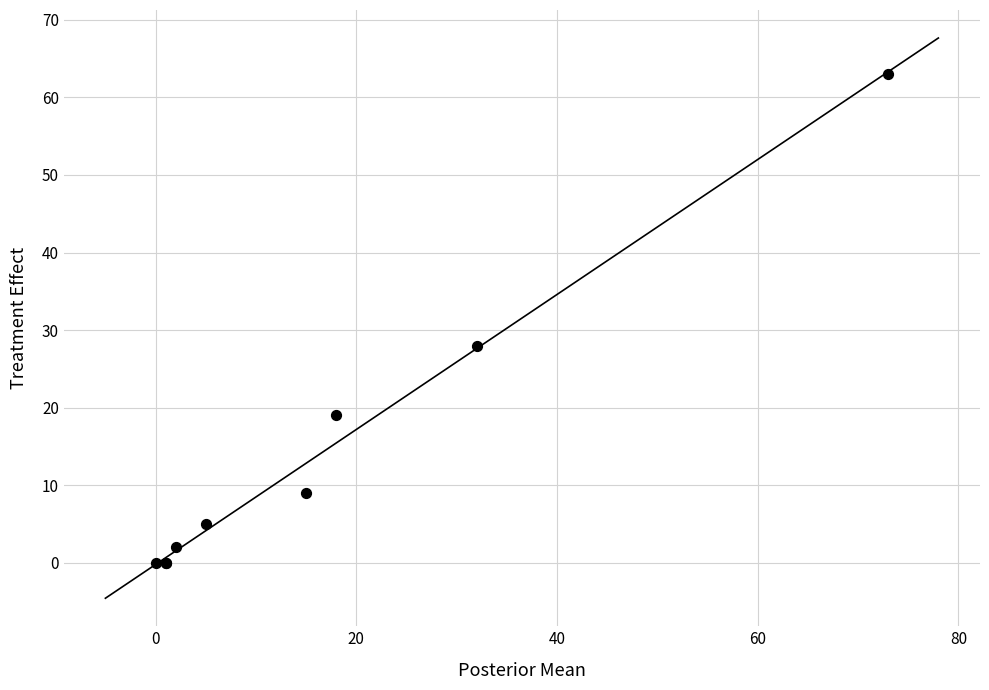

What Y value in the scatter plot is closest to 31?

28